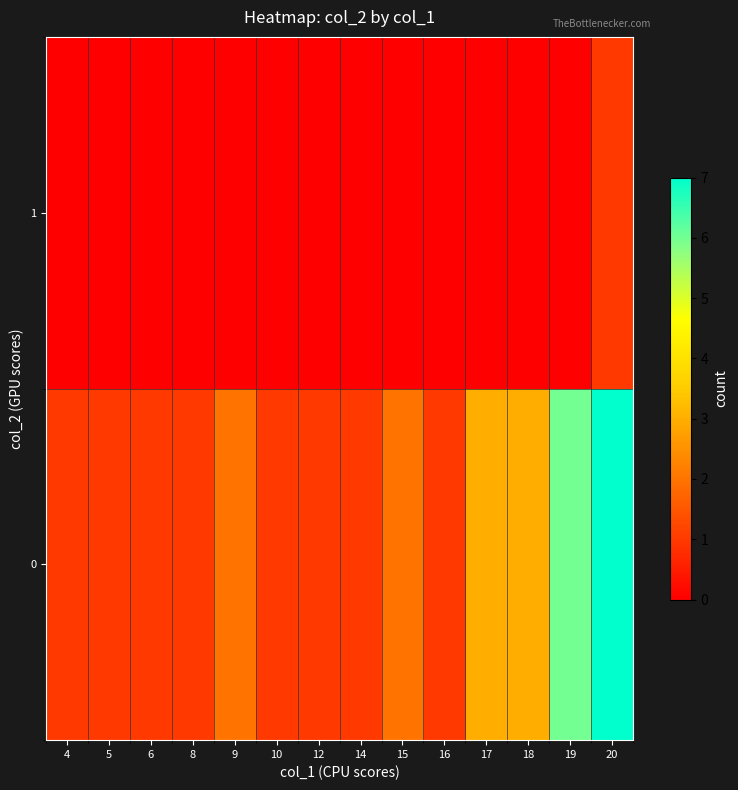

At which category does the chart reach its peak across all series?

20